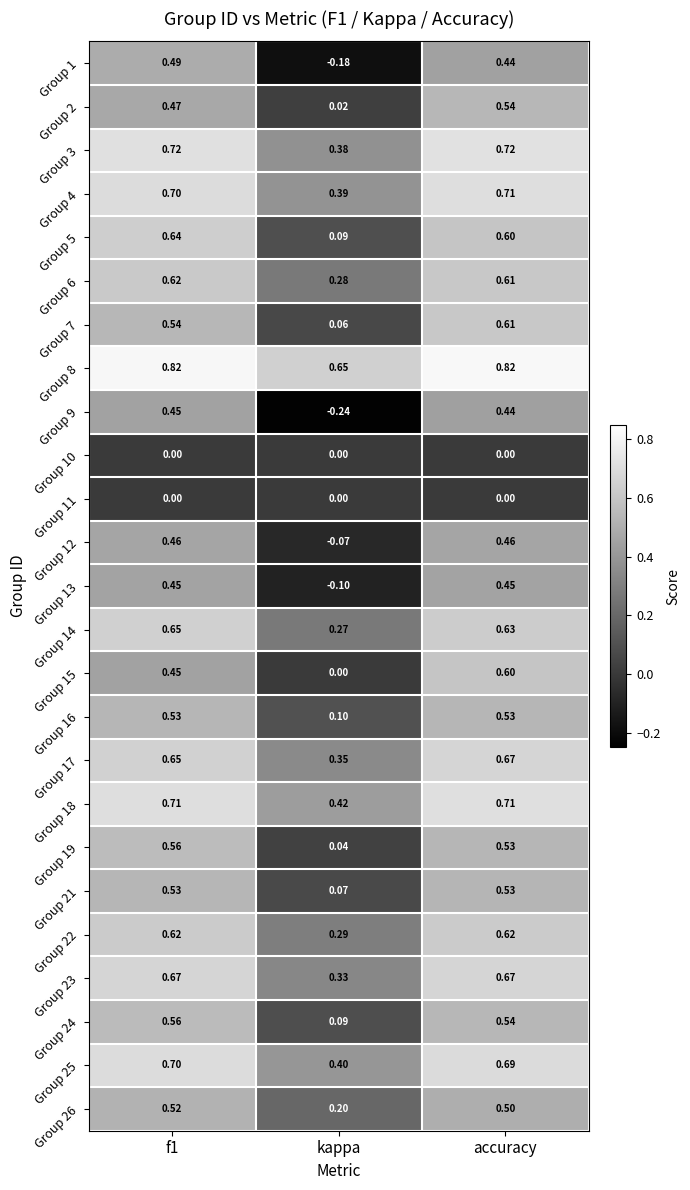

At which category does the chart reach its minimum across all series?

kappa